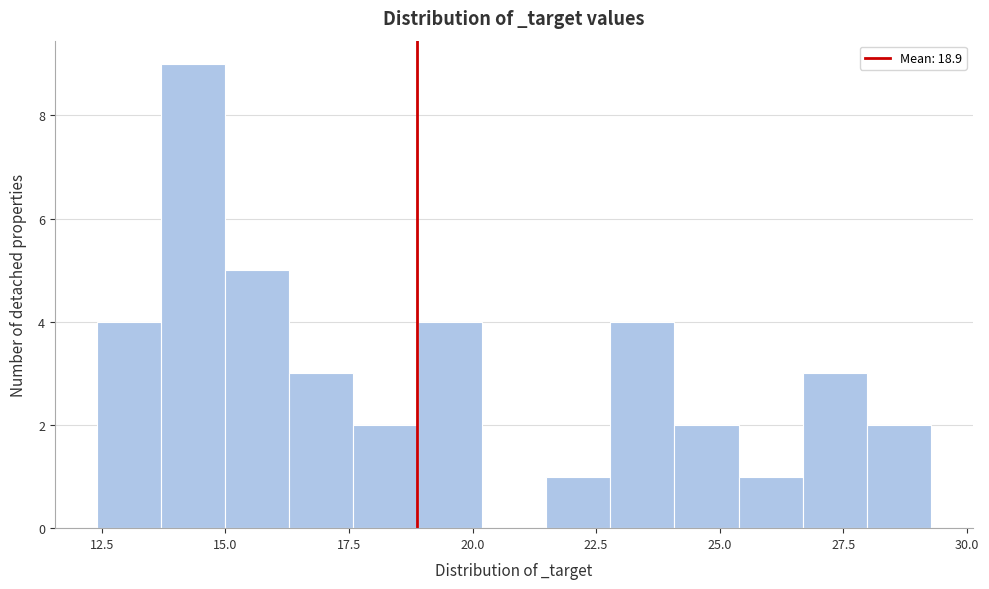

Around what value on the x-axis is the tallest bar? Give the approximate position of its centre, as read against the axis.

14.5